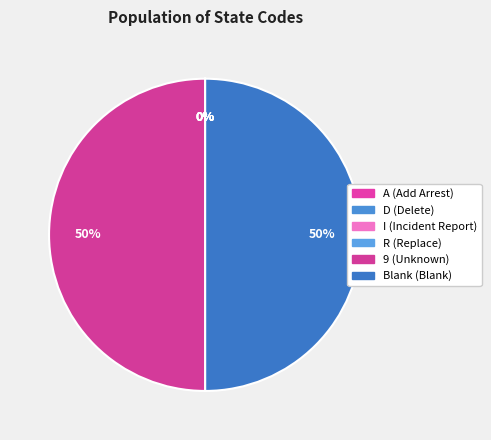

To the nearest percent, what is the average slice percentage?

17%